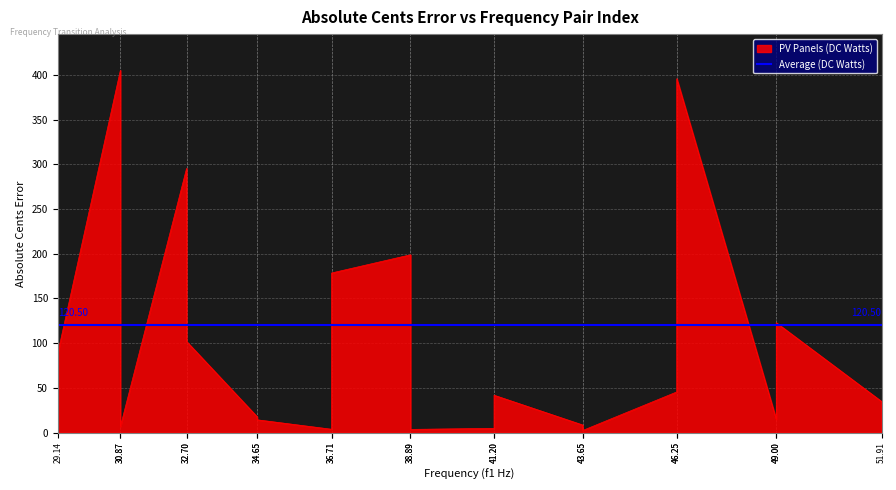

List the labels in order of value, largest first.

30.87, 46.25, 32.70, 38.89, 36.71, 49.00, 32.70, 29.14, 46.25, 41.20, 51.91, 34.65, 49.00, 34.65, 43.65, 30.87, 41.20, 36.71, 38.89, 43.65